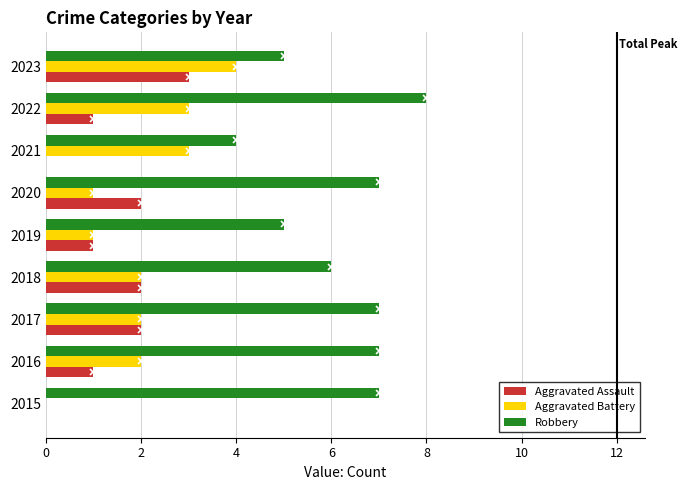

What is the approximate value of Robbery at 2015?

7